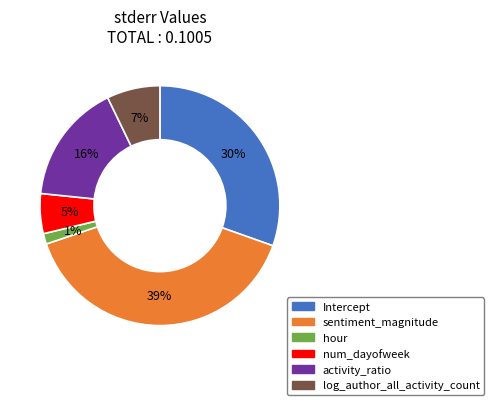

Which category has the biggest portion of the pie?

sentiment_magnitude